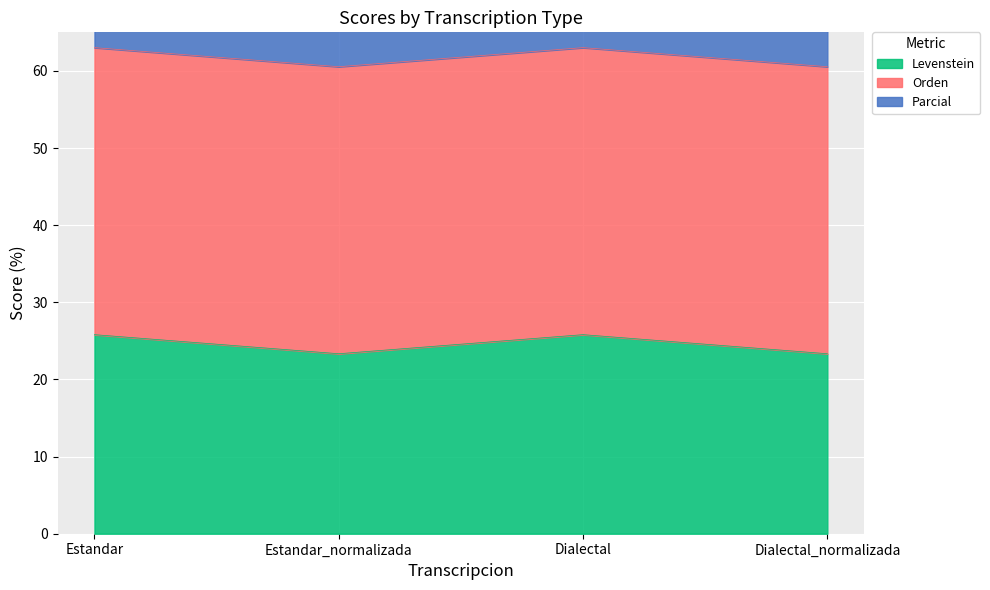

What is the total value across all series at Estandar_normalizada?

83.9